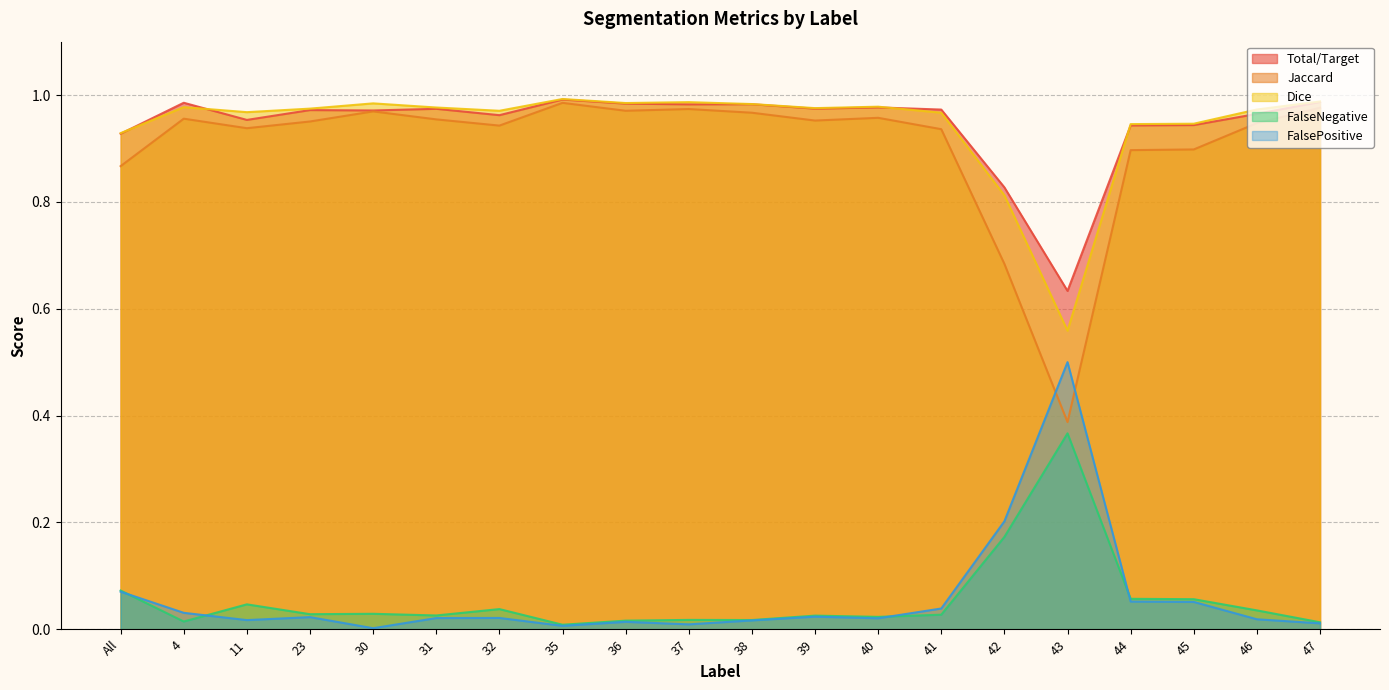

Does the chart have visible grid lines?

Yes